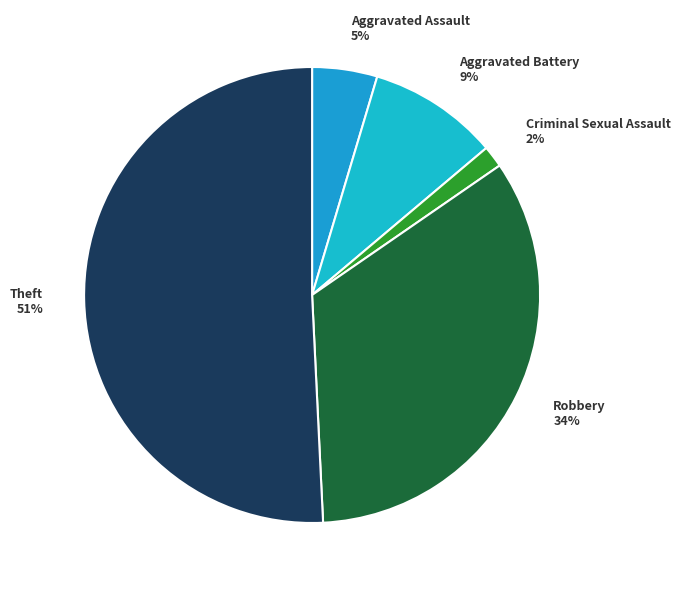

How many slices are in this pie chart?

5